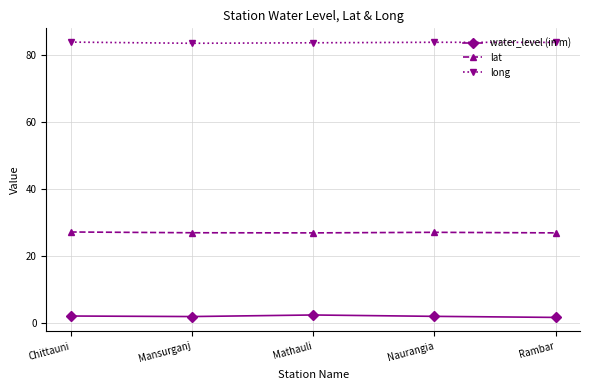

What value does the long series have at Chittauni?

84.0